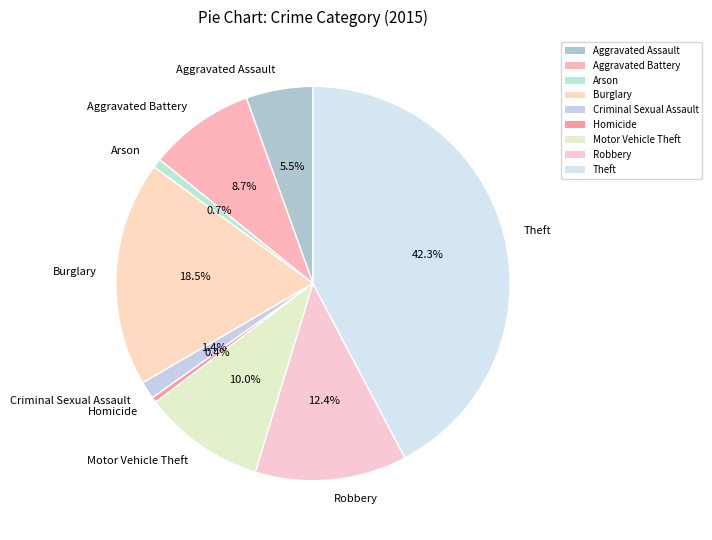

Which has a higher value, Aggravated Assault or Burglary?

Burglary